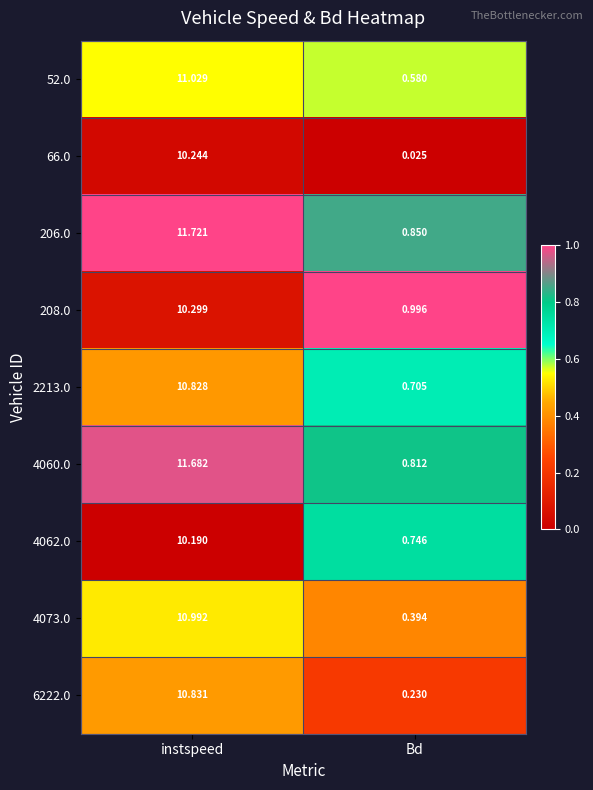

Which series has the widest spread of values?

206.0